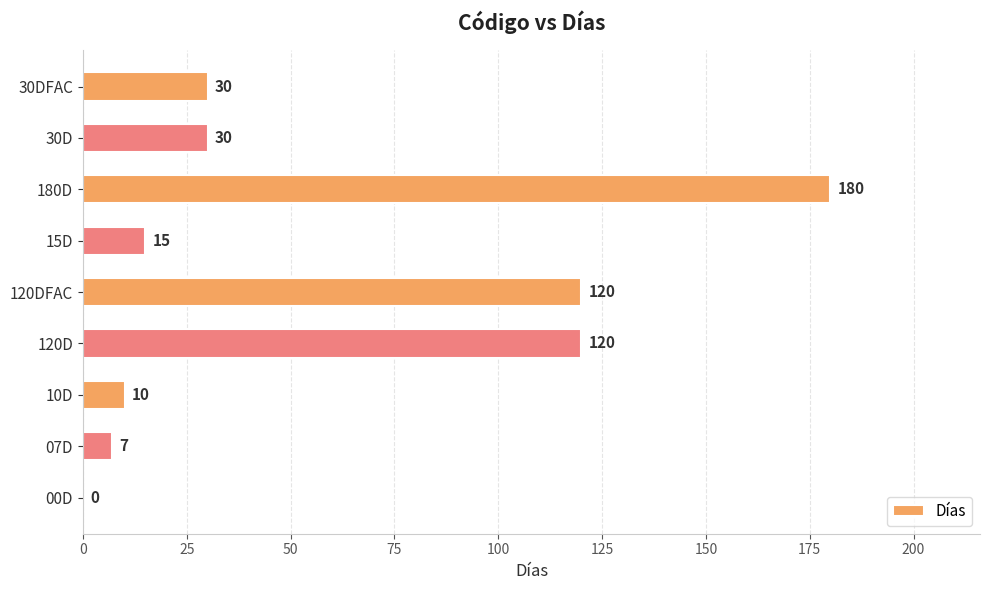

At which category does the chart reach its peak across all series?

180D